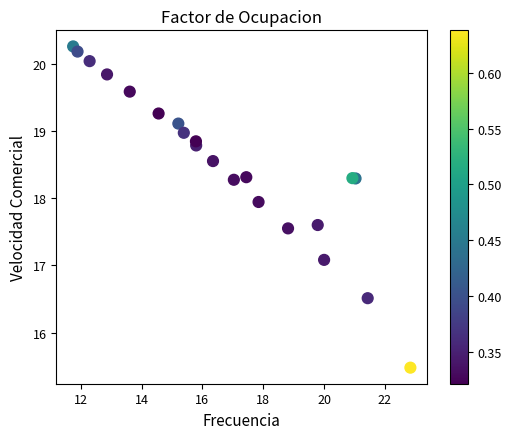

What Y value in the scatter plot is closest to 17?

17.1